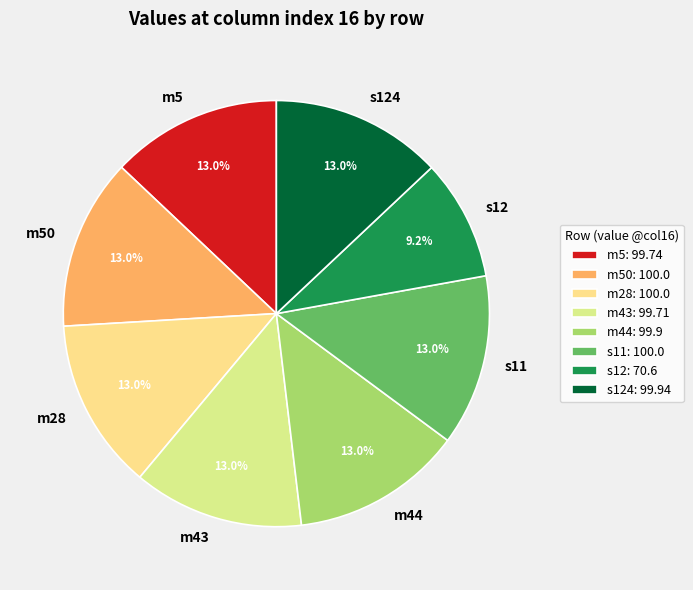

Is m44 the majority of the pie?

No